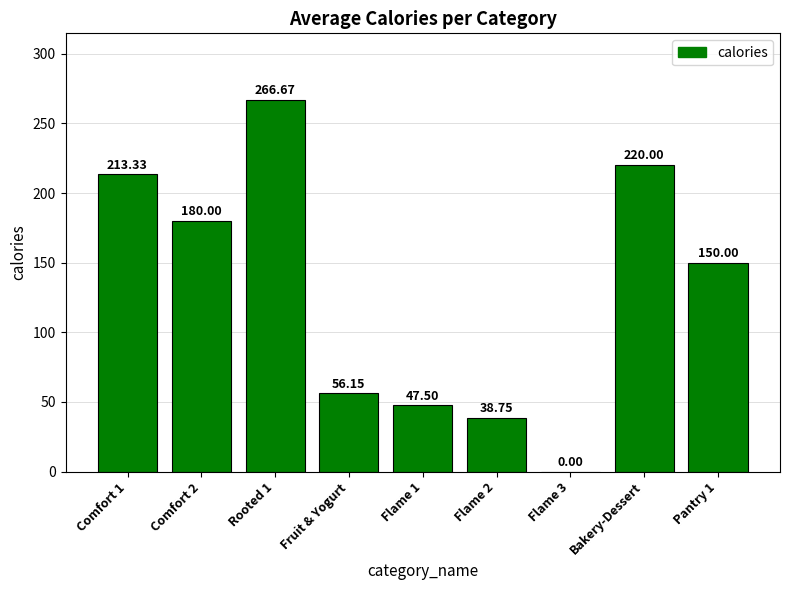

Approximately how many times larger is the value at Comfort 2 compared to Pantry 1?

1.2